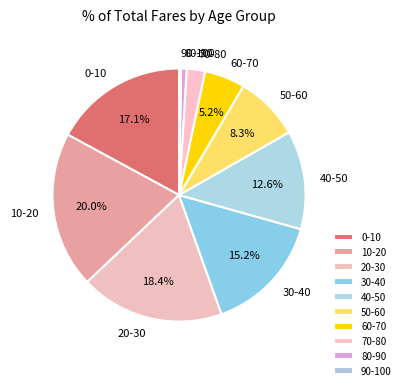

To the nearest percent, what portion does 50-60 represent?

8%